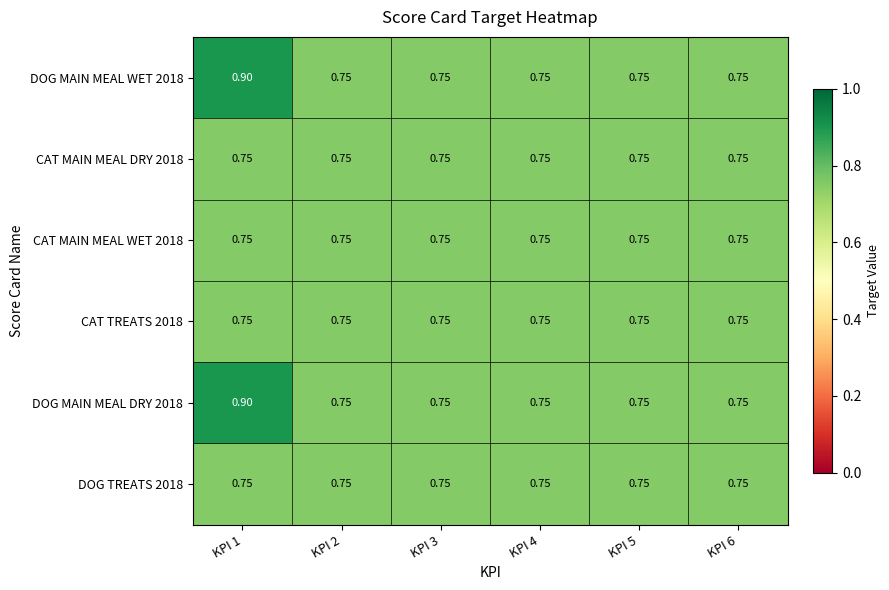

Count the number of data series in this chart.

6